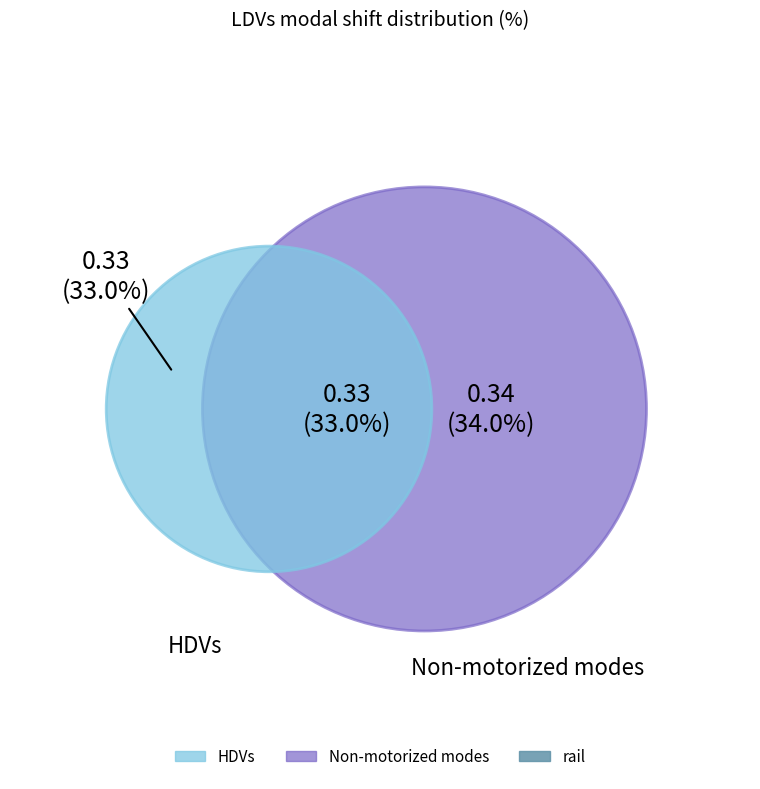

Does motorbikes represent more than half of the total?

No